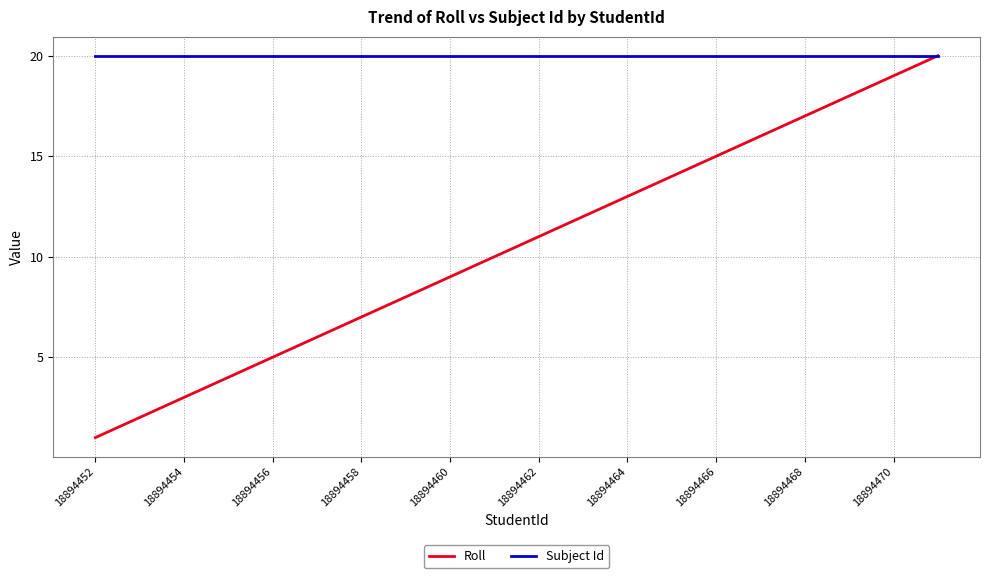

Reading right to left, extract all data points from this chart.

Roll: 20	19	18	17	16	15	14	13	12	11	10	9	8	7	6	5	4	3	2	1
Subject Id: 20	20	20	20	20	20	20	20	20	20	20	20	20	20	20	20	20	20	20	20